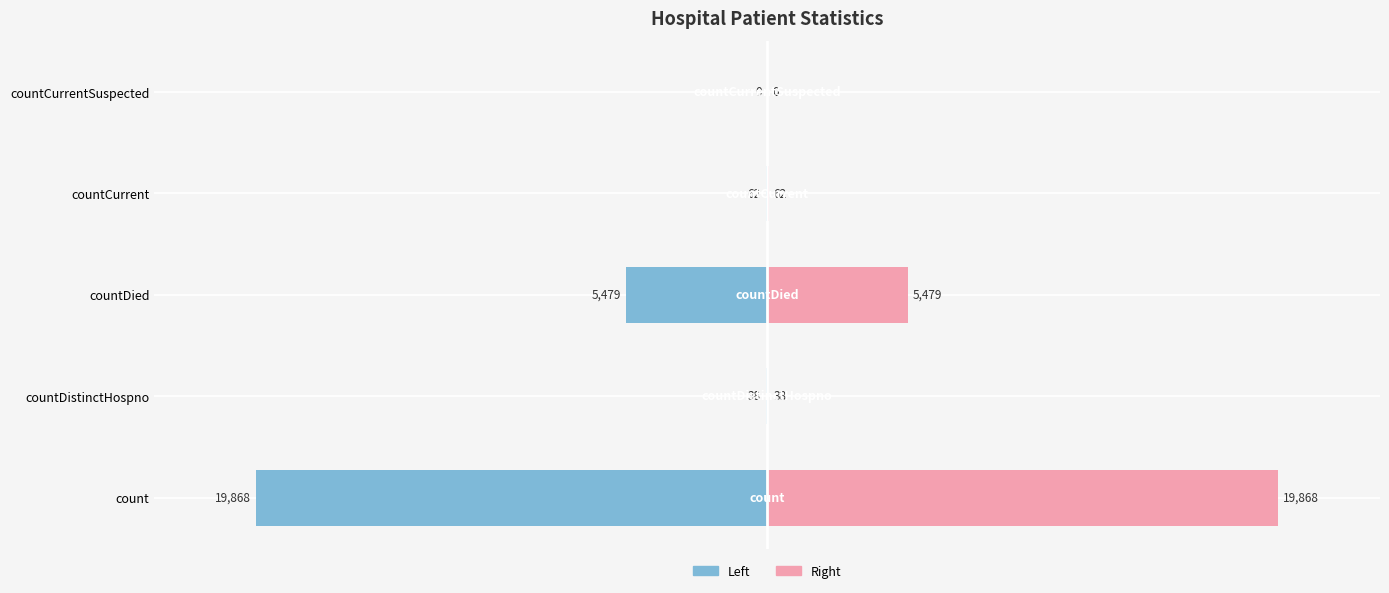

The Left (Male-style) series shows -0.1 at countCurrent. True or false?

False